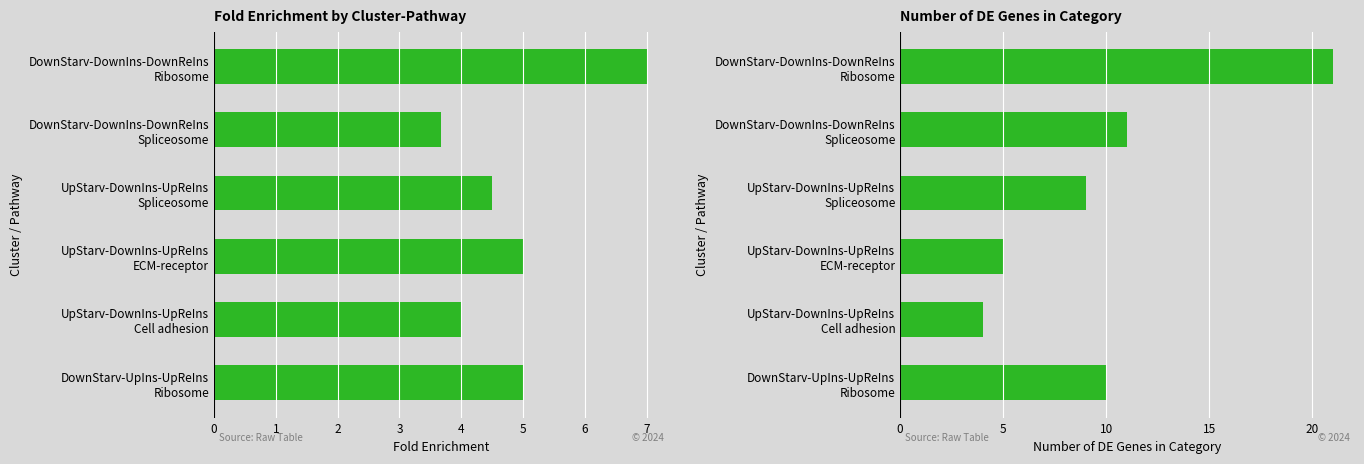

Rank the series at DownStarv-DownIns-DownReIns Spliceosome from lowest to highest value.

foldEnrich, numDEInCat